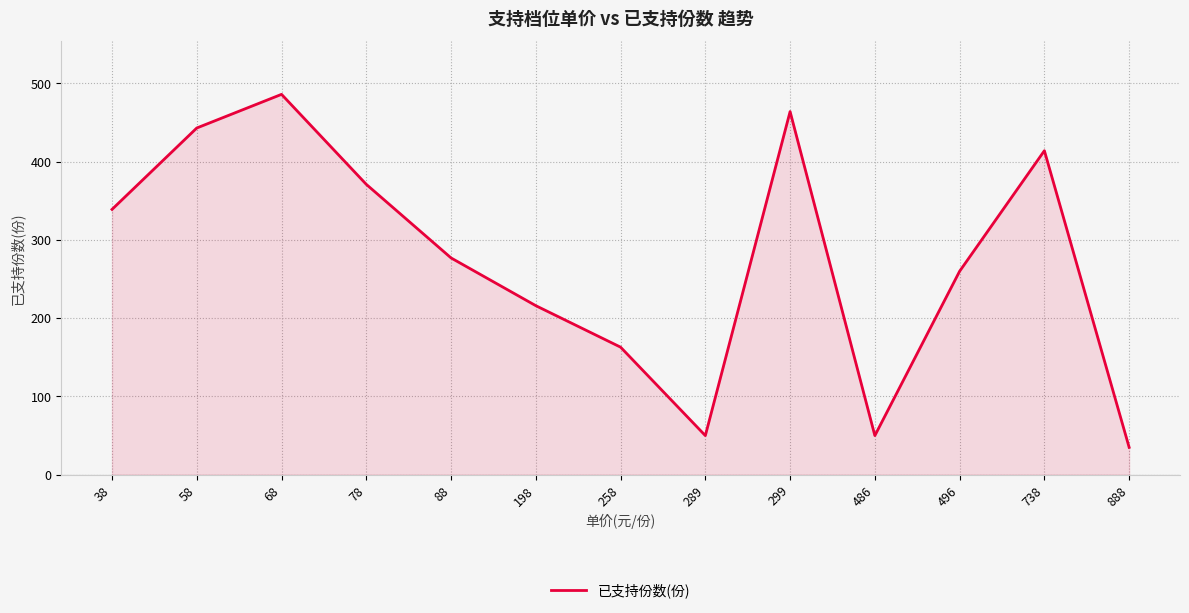

The chart shows a value of 63 at 888. True or false?

False